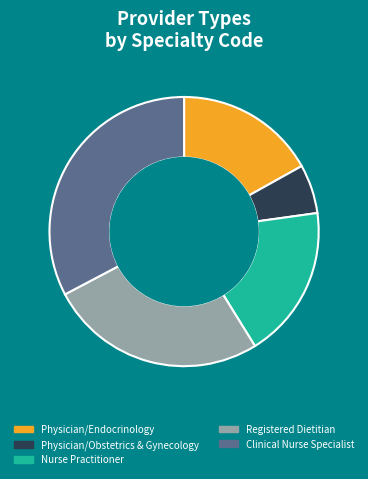

How many segments does this pie chart have?

5